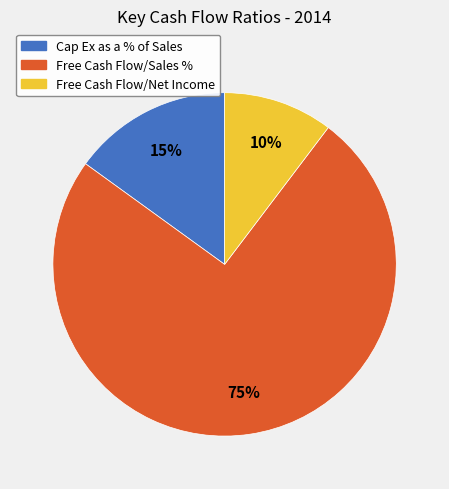

Rank the categories by value from lowest to highest.

Free Cash Flow/Net Income, Cap Ex as a % of Sales, Free Cash Flow/Sales %